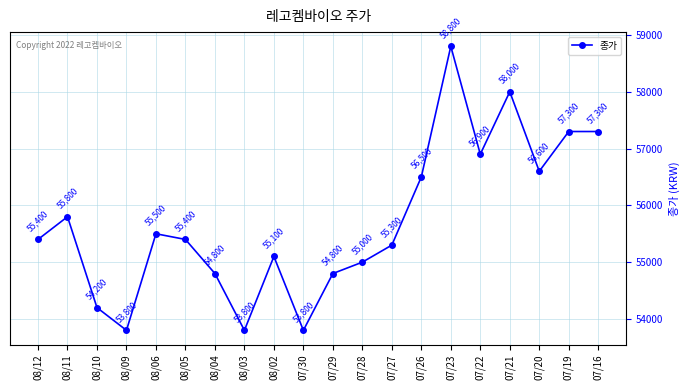

Approximately how many times larger is the value at 07/23 compared to 07/16?

1.0